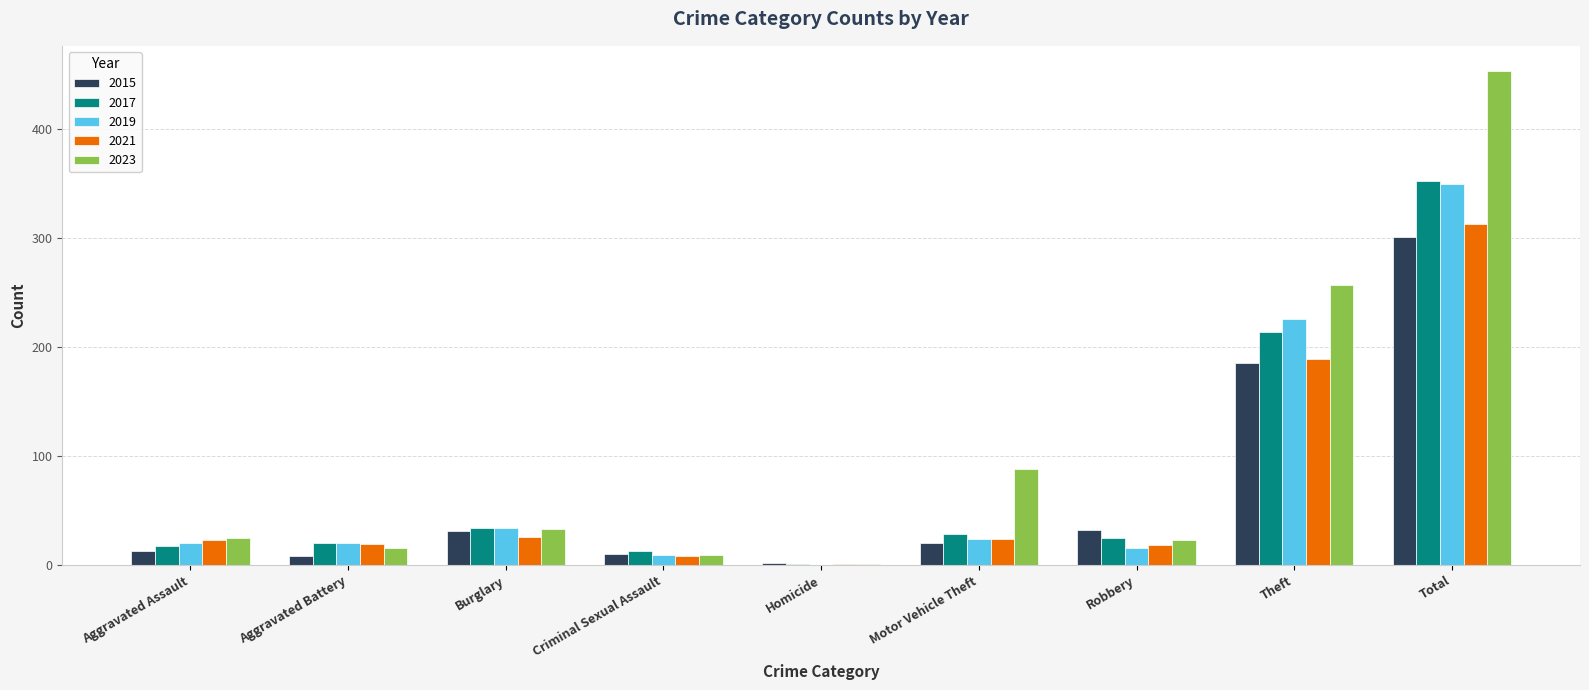

Read the 2015 value at Criminal Sexual Assault, to the nearest 5.

10